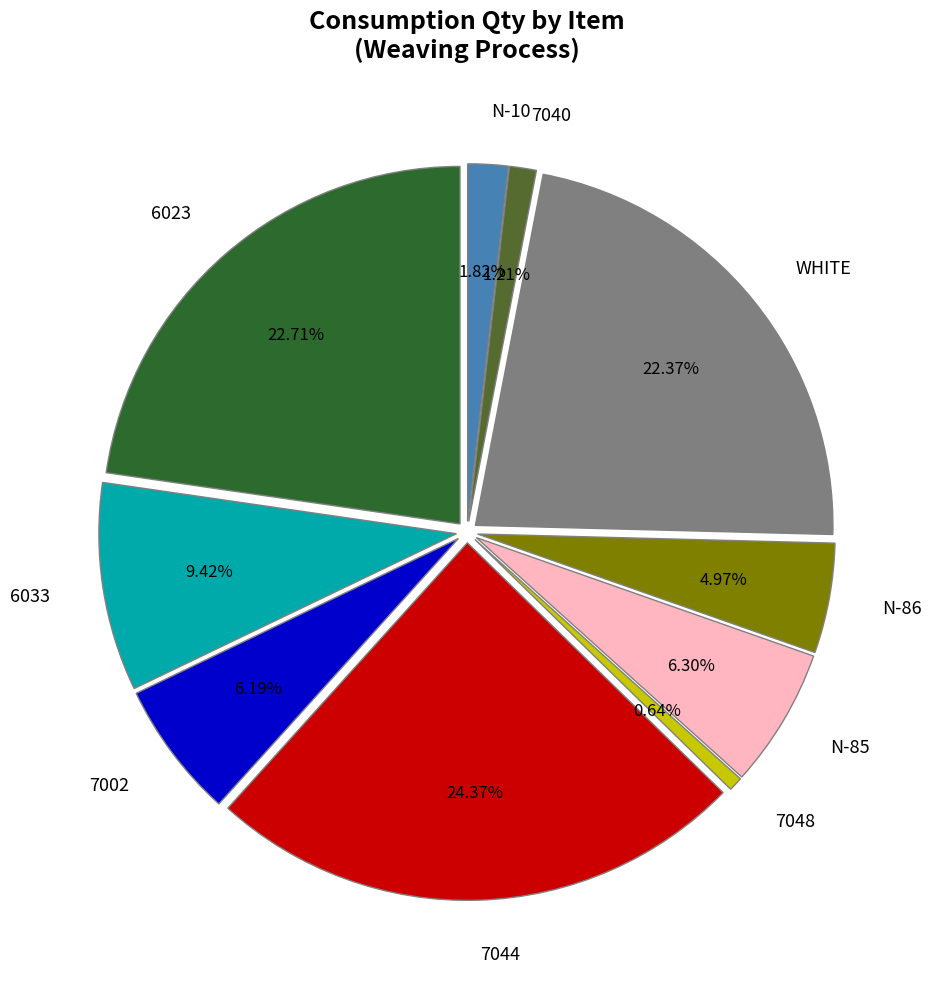

Does 6033 account for over 50% of the chart?

No